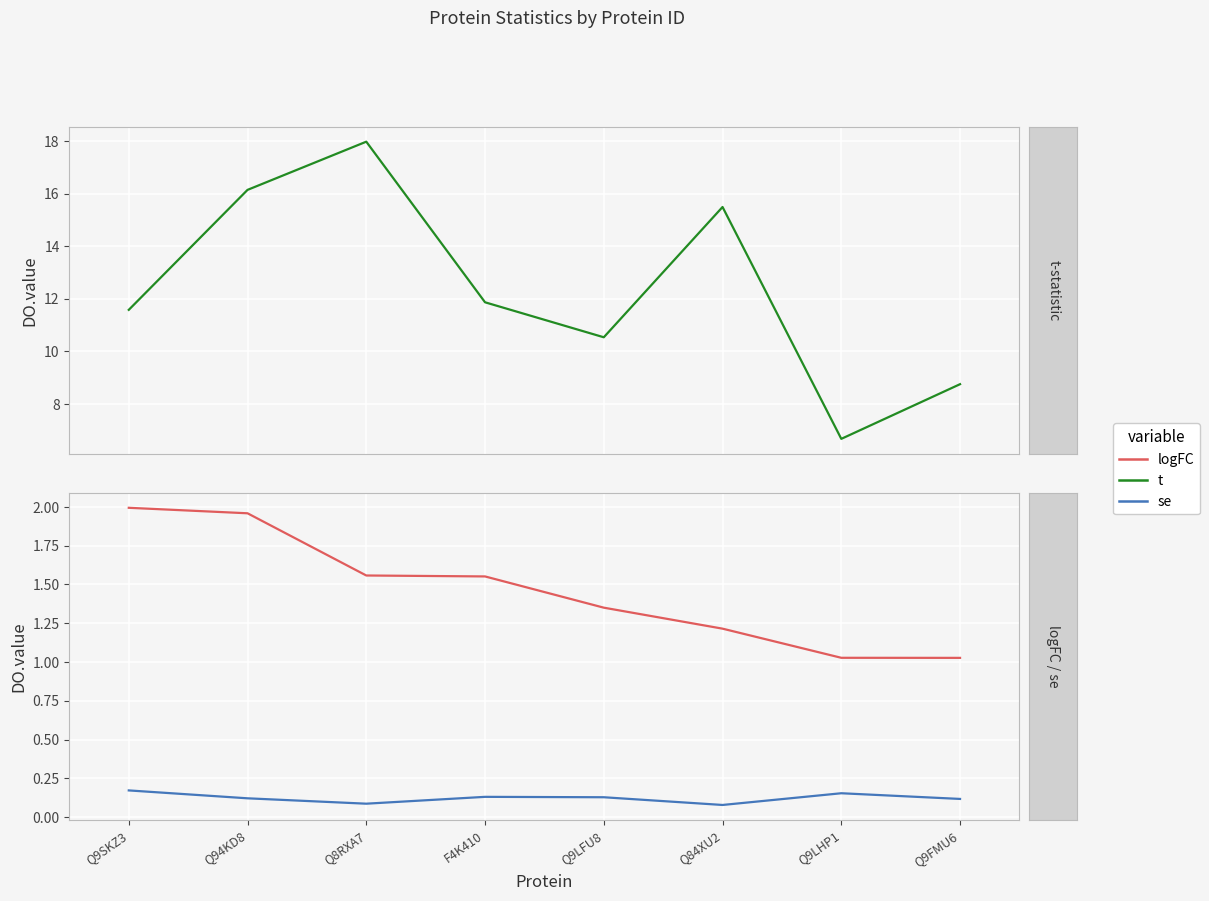

True or false: se and t intersect in this chart.

False